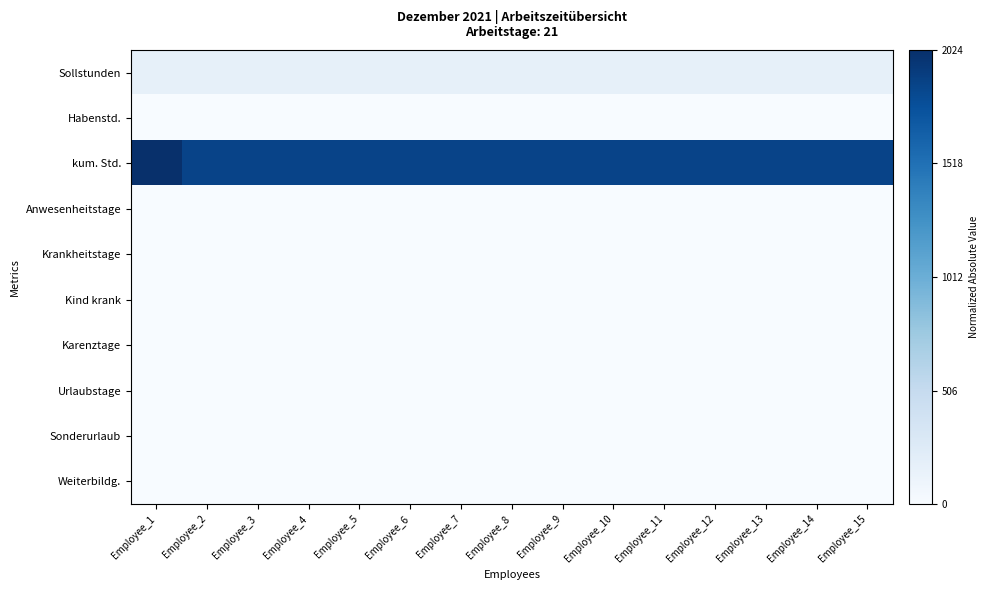

Reading left to right, transcribe all the data shown in this chart.

Sollstunden: Employee_1=0.1	Employee_2=0.1	Employee_3=0.1	Employee_4=0.1	Employee_5=0.1	Employee_6=0.1	Employee_7=0.1	Employee_8=0.1	Employee_9=0.1	Employee_10=0.1	Employee_11=0.1	Employee_12=0.1	Employee_13=0.1	Employee_14=0.1	Employee_15=0.1
Habenstd.: Employee_1=0.0	Employee_2=0.0	Employee_3=0.0	Employee_4=0.0	Employee_5=0.0	Employee_6=0.0	Employee_7=0.0	Employee_8=0.0	Employee_9=0.0	Employee_10=0.0	Employee_11=0.0	Employee_12=0.0	Employee_13=0.0	Employee_14=0.0	Employee_15=0.0
kum. Std.: Employee_1=1.0	Employee_2=0.9	Employee_3=0.9	Employee_4=0.9	Employee_5=0.9	Employee_6=0.9	Employee_7=0.9	Employee_8=0.9	Employee_9=0.9	Employee_10=0.9	Employee_11=0.9	Employee_12=0.9	Employee_13=0.9	Employee_14=0.9	Employee_15=0.9
Anwesenheitstage: Employee_1=0.0	Employee_2=0.0	Employee_3=0.0	Employee_4=0.0	Employee_5=0.0	Employee_6=0.0	Employee_7=0.0	Employee_8=0.0	Employee_9=0.0	Employee_10=0.0	Employee_11=0.0	Employee_12=0.0	Employee_13=0.0	Employee_14=0.0	Employee_15=0.0
Krankheitstage: Employee_1=0.0	Employee_2=0.0	Employee_3=0.0	Employee_4=0.0	Employee_5=0.0	Employee_6=0.0	Employee_7=0.0	Employee_8=0.0	Employee_9=0.0	Employee_10=0.0	Employee_11=0.0	Employee_12=0.0	Employee_13=0.0	Employee_14=0.0	Employee_15=0.0
Kind krank: Employee_1=0.0	Employee_2=0.0	Employee_3=0.0	Employee_4=0.0	Employee_5=0.0	Employee_6=0.0	Employee_7=0.0	Employee_8=0.0	Employee_9=0.0	Employee_10=0.0	Employee_11=0.0	Employee_12=0.0	Employee_13=0.0	Employee_14=0.0	Employee_15=0.0
Karenztage: Employee_1=0.0	Employee_2=0.0	Employee_3=0.0	Employee_4=0.0	Employee_5=0.0	Employee_6=0.0	Employee_7=0.0	Employee_8=0.0	Employee_9=0.0	Employee_10=0.0	Employee_11=0.0	Employee_12=0.0	Employee_13=0.0	Employee_14=0.0	Employee_15=0.0
Urlaubstage: Employee_1=0.0	Employee_2=0.0	Employee_3=0.0	Employee_4=0.0	Employee_5=0.0	Employee_6=0.0	Employee_7=0.0	Employee_8=0.0	Employee_9=0.0	Employee_10=0.0	Employee_11=0.0	Employee_12=0.0	Employee_13=0.0	Employee_14=0.0	Employee_15=0.0
Sonderurlaub: Employee_1=0.0	Employee_2=0.0	Employee_3=0.0	Employee_4=0.0	Employee_5=0.0	Employee_6=0.0	Employee_7=0.0	Employee_8=0.0	Employee_9=0.0	Employee_10=0.0	Employee_11=0.0	Employee_12=0.0	Employee_13=0.0	Employee_14=0.0	Employee_15=0.0
Weiterbildg.: Employee_1=0.0	Employee_2=0.0	Employee_3=0.0	Employee_4=0.0	Employee_5=0.0	Employee_6=0.0	Employee_7=0.0	Employee_8=0.0	Employee_9=0.0	Employee_10=0.0	Employee_11=0.0	Employee_12=0.0	Employee_13=0.0	Employee_14=0.0	Employee_15=0.0